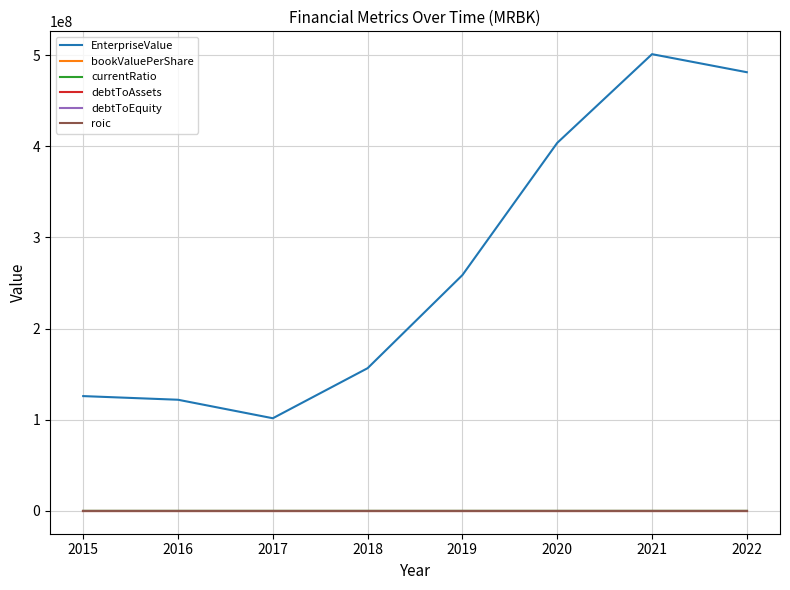

In bookValuePerShare, how many points are higher than both neighbors (excluding endpoints)?

2